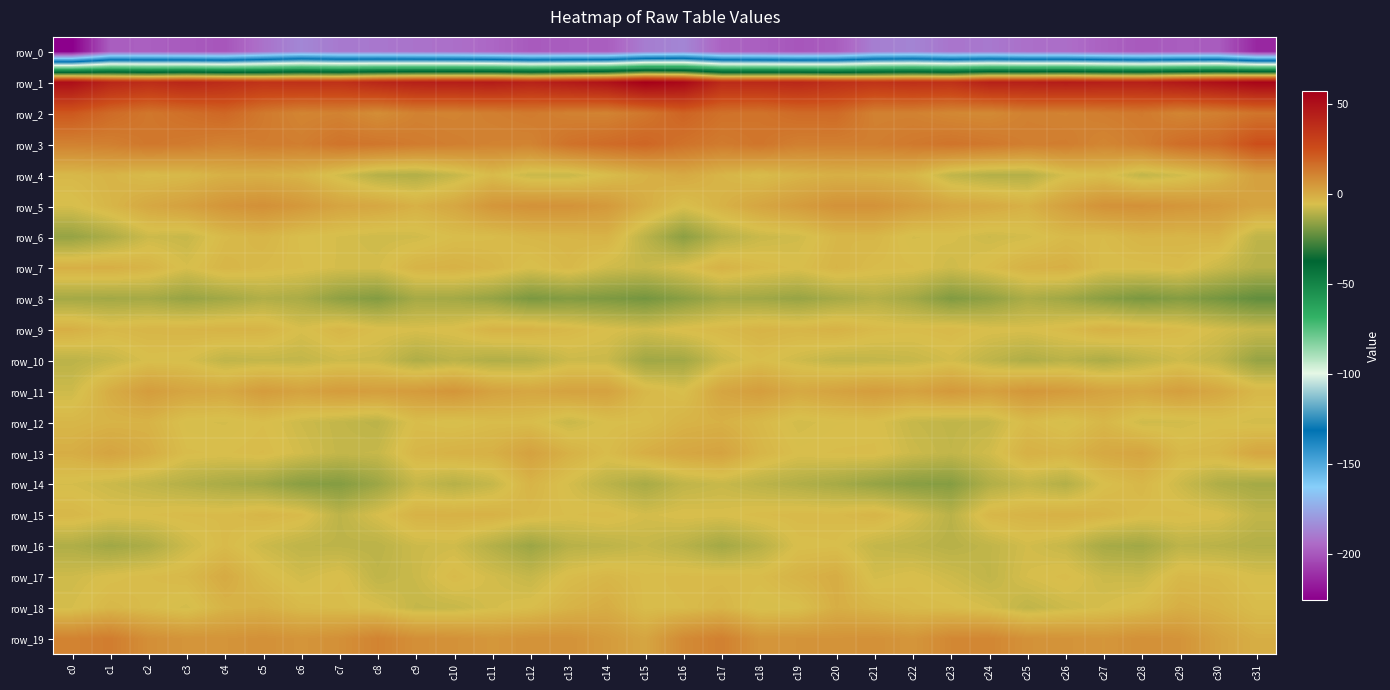

Between c11 and c31, which series saw the biggest shift?

row_0